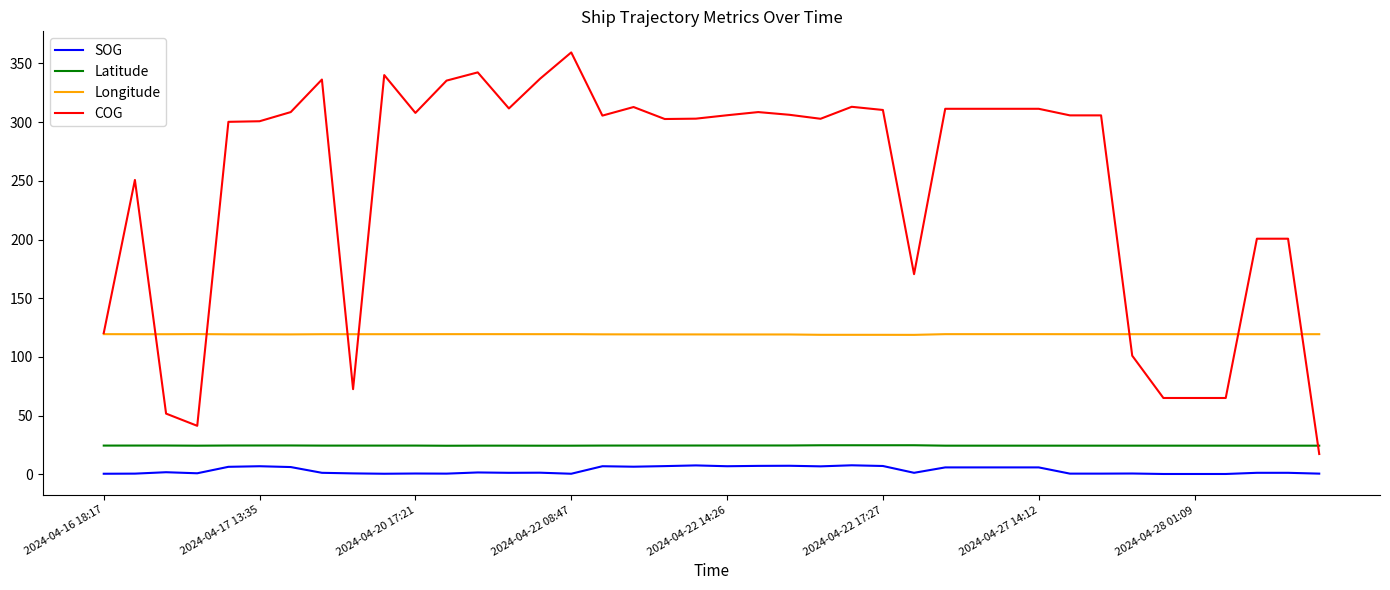

Which series has the largest total across all categories?

COG